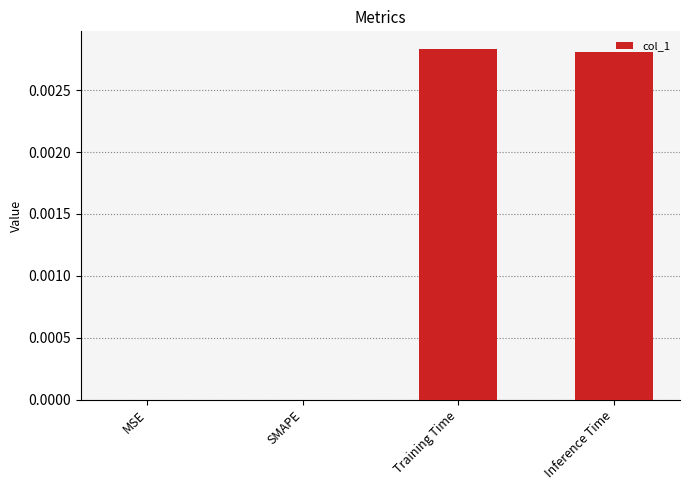

Which has a higher value, Training Time or SMAPE?

Training Time